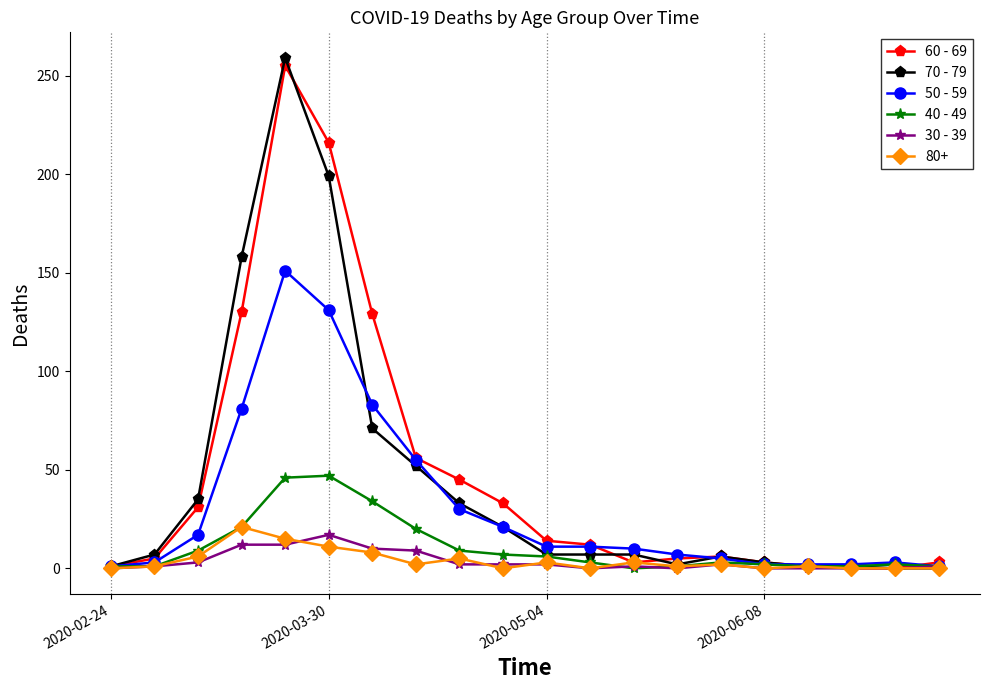

What is the greatest value displayed?

259